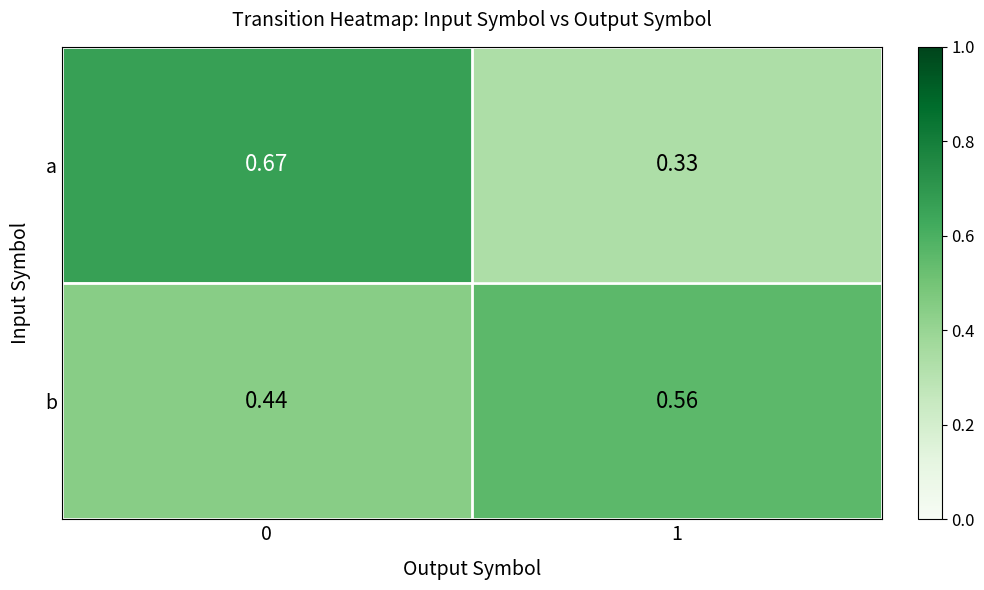

Is the value of a at 0 greater than the value of b at 1?

Yes